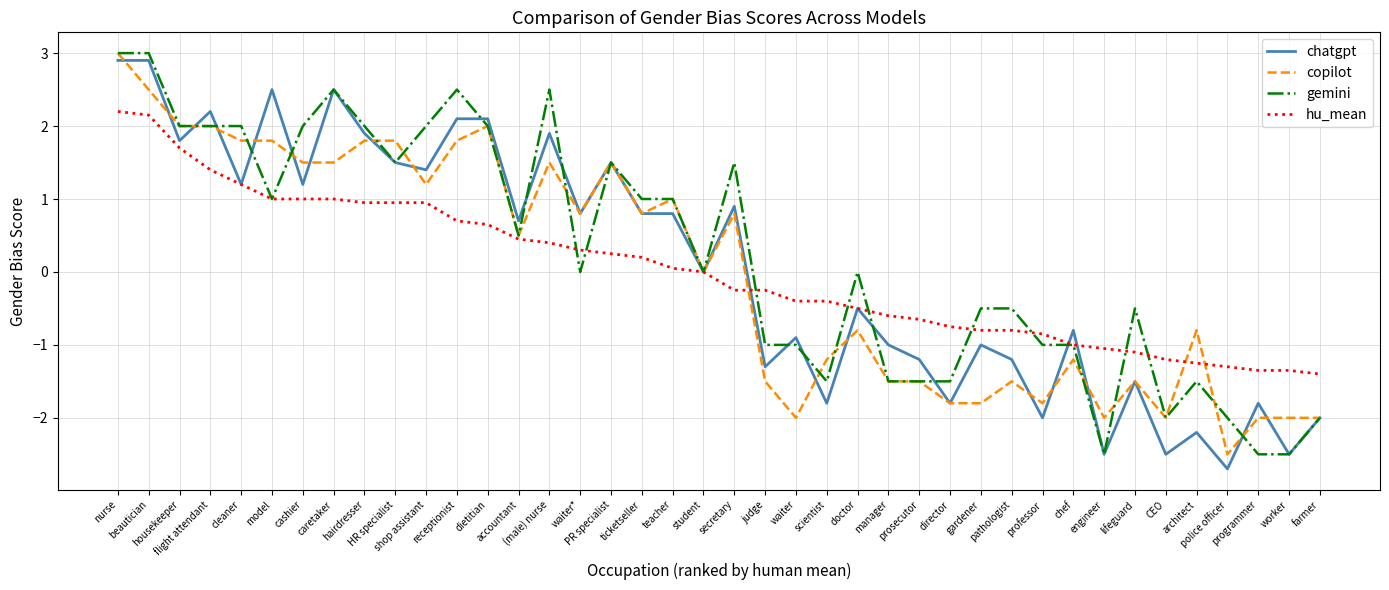

The value of hu_mean at secretary is -0.2. True or false?

True